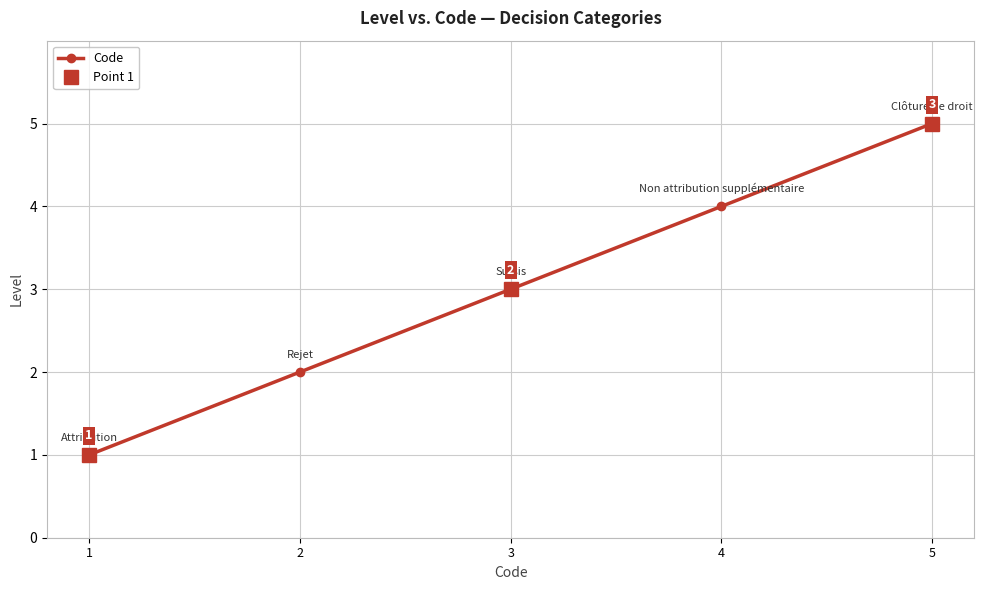

Which category has the lowest value across all series?

1